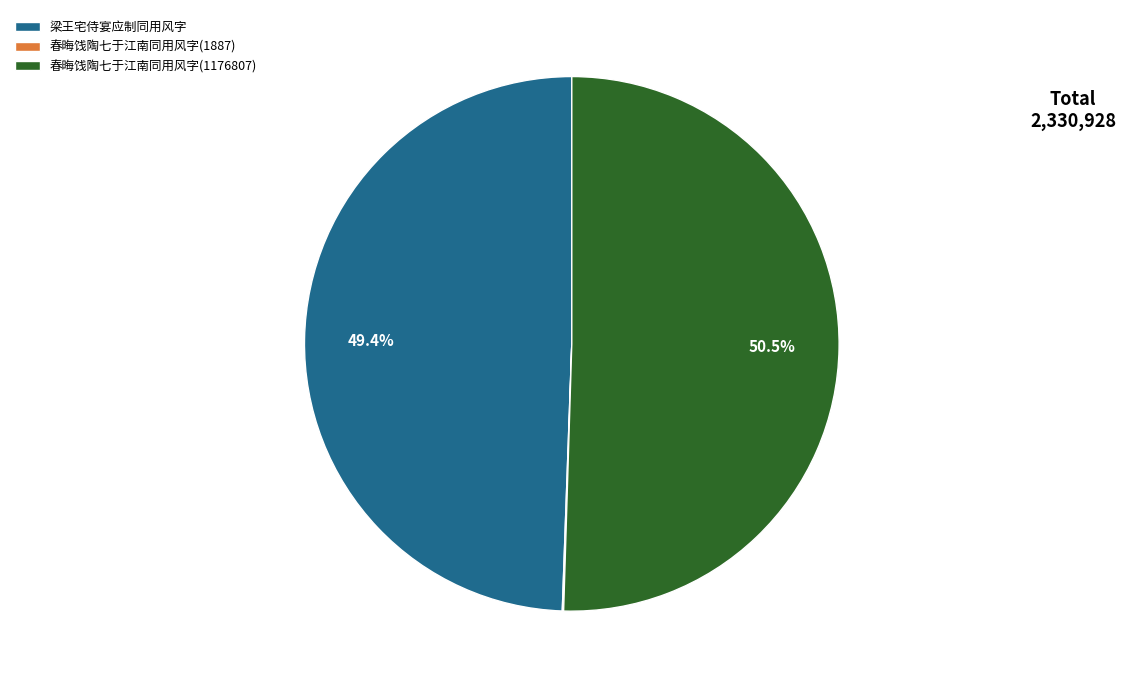

Is 梁王宅侍宴应制同用风字 the majority of the pie?

No